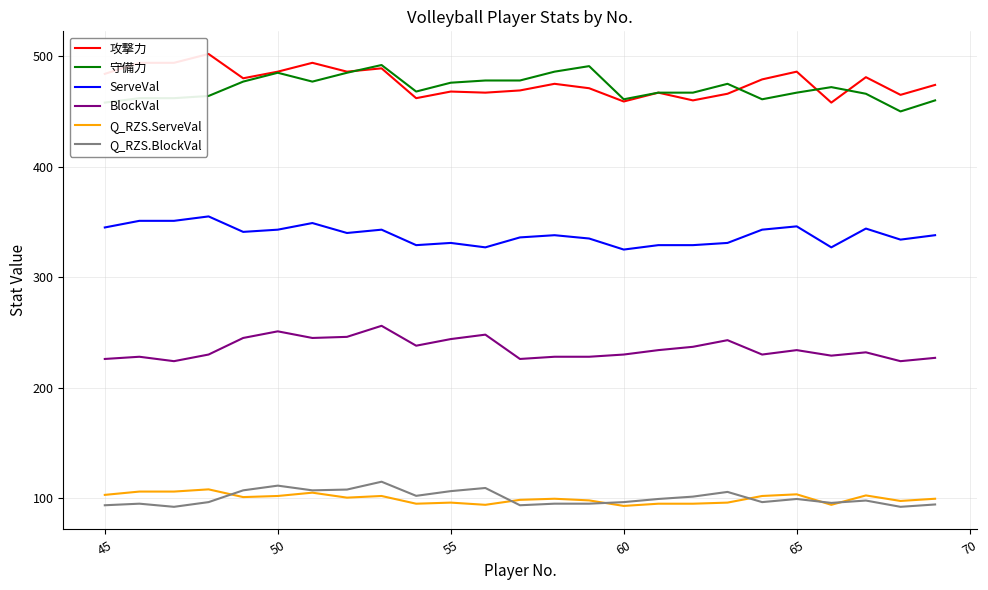

What is the maximum value shown in the chart?

502.0